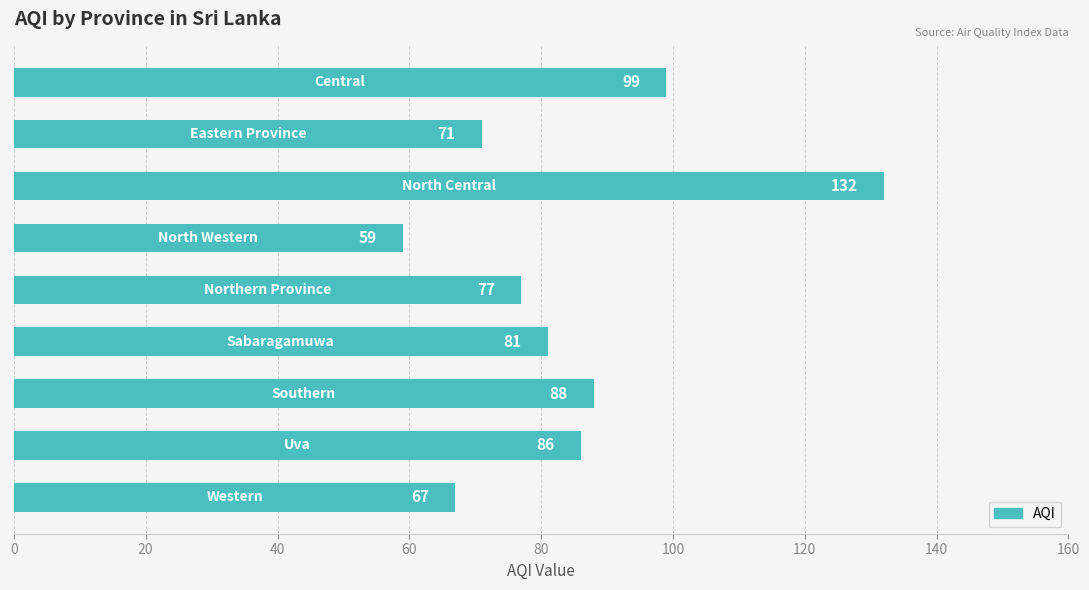

What is the greatest value displayed?

132